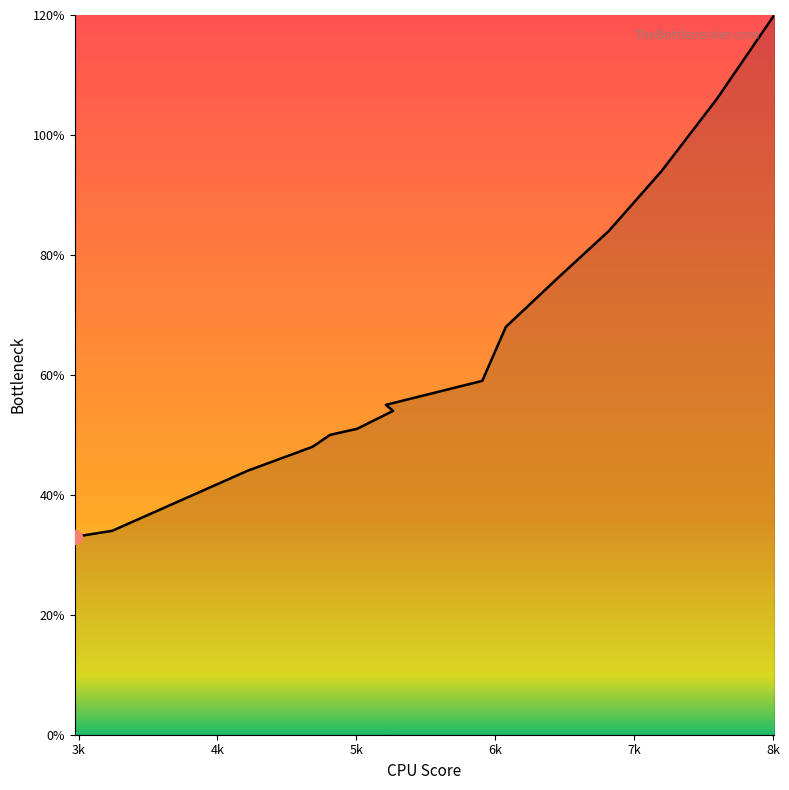

Reading right to left, list all the values displayed in this chart.

8010=120	7596=106	7199=94	6819=84	6444=76	6077=68	5907=59	5213=55	5265=54	5005=51	4812=50	4684=48	4216=44	3243=34	2973=33